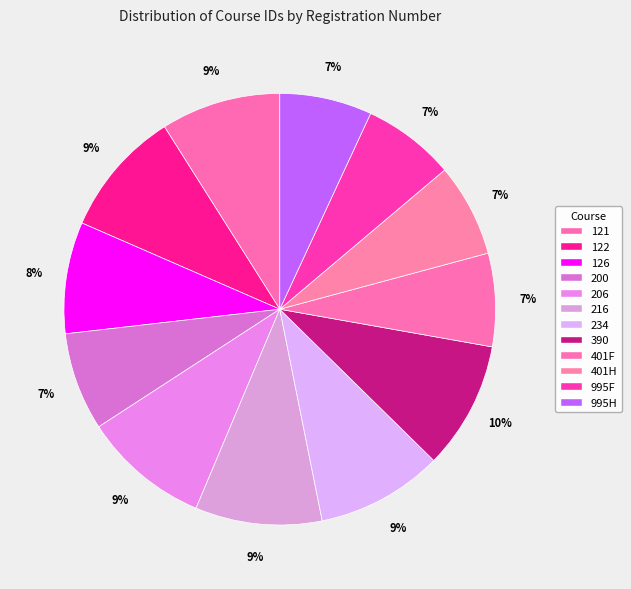

Count the number of slices in the pie.

12